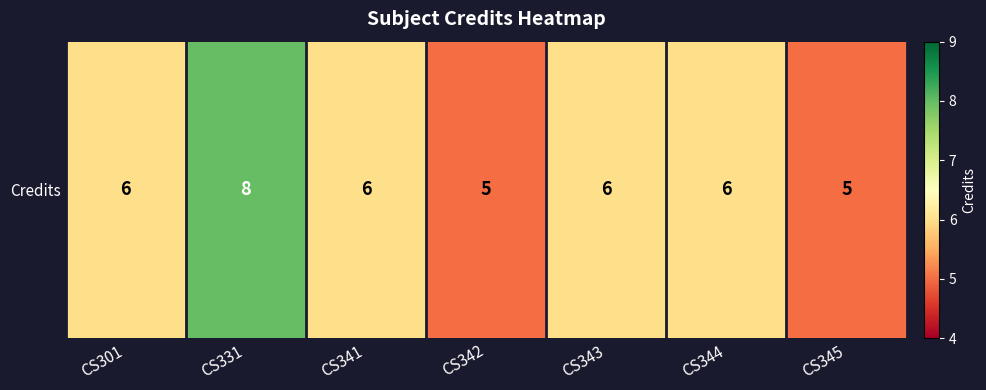

Approximately how many times larger is the value at CS342 compared to CS301?

0.8